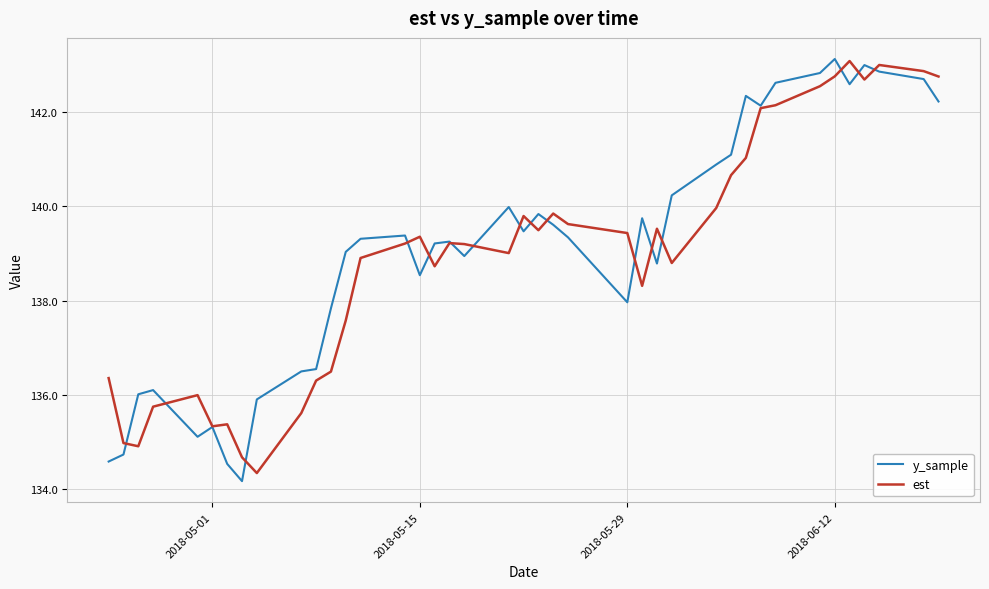

What is the average value of the y_sample series?

139.1